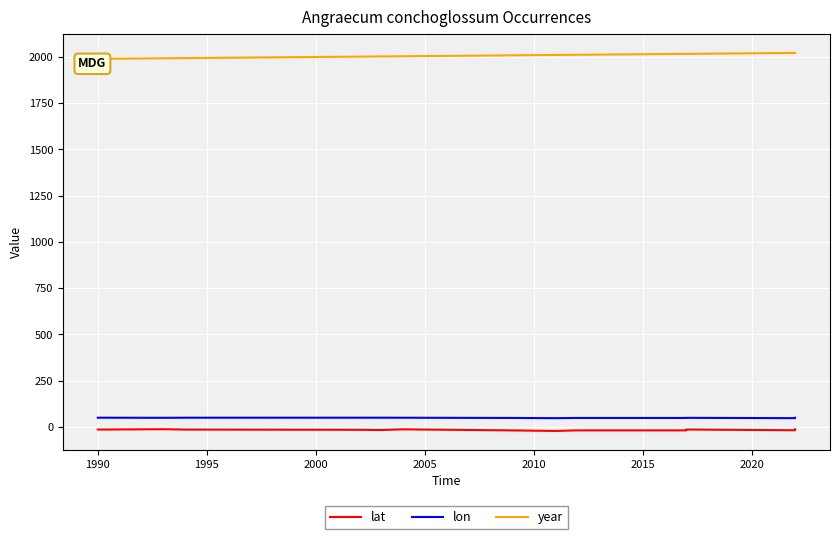

The value of lon at 1990 is 49.1. True or false?

True